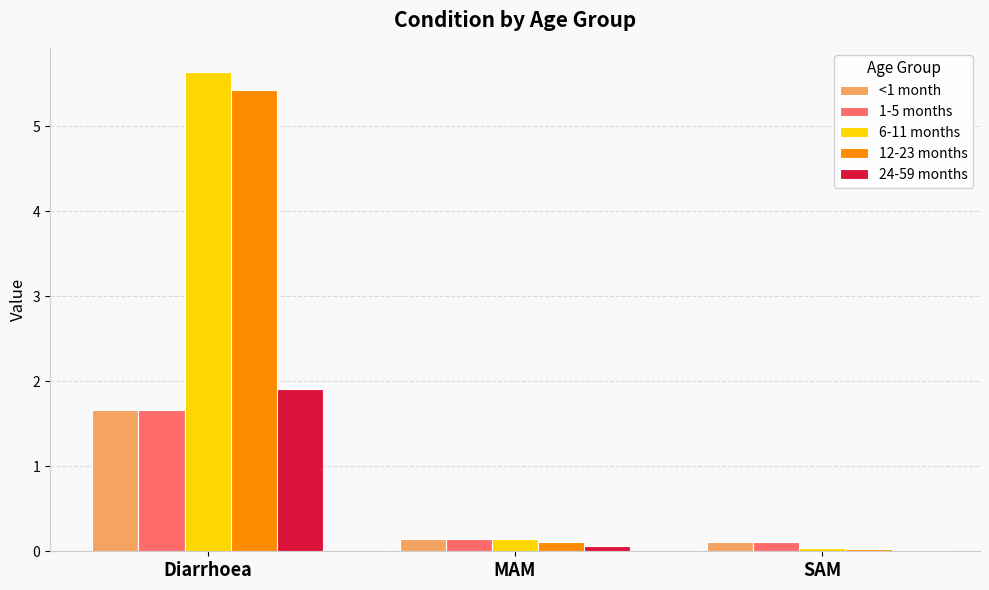

At which label does 6-11 months reach its minimum?

SAM